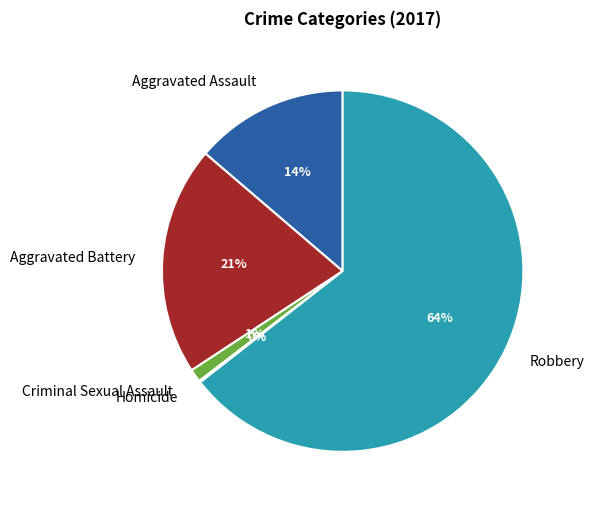

Is the sum of Aggravated Battery and Aggravated Assault greater than half?

No